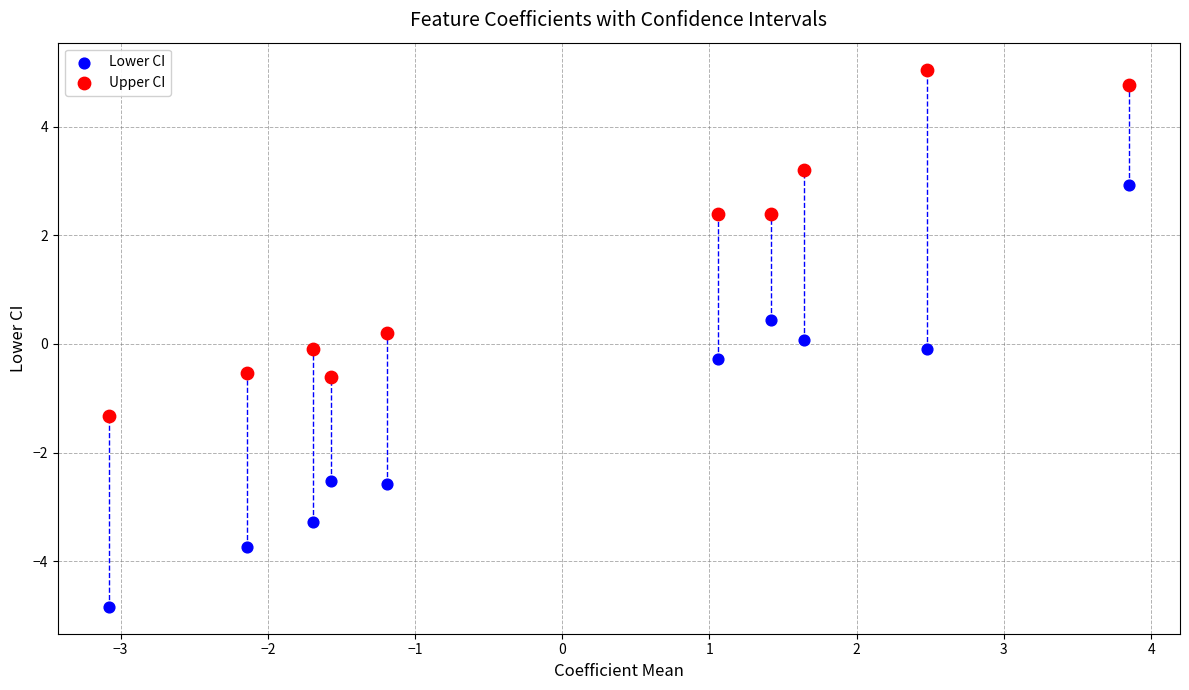

Across all data points, what is the range of X values (max minus min)?

6.9